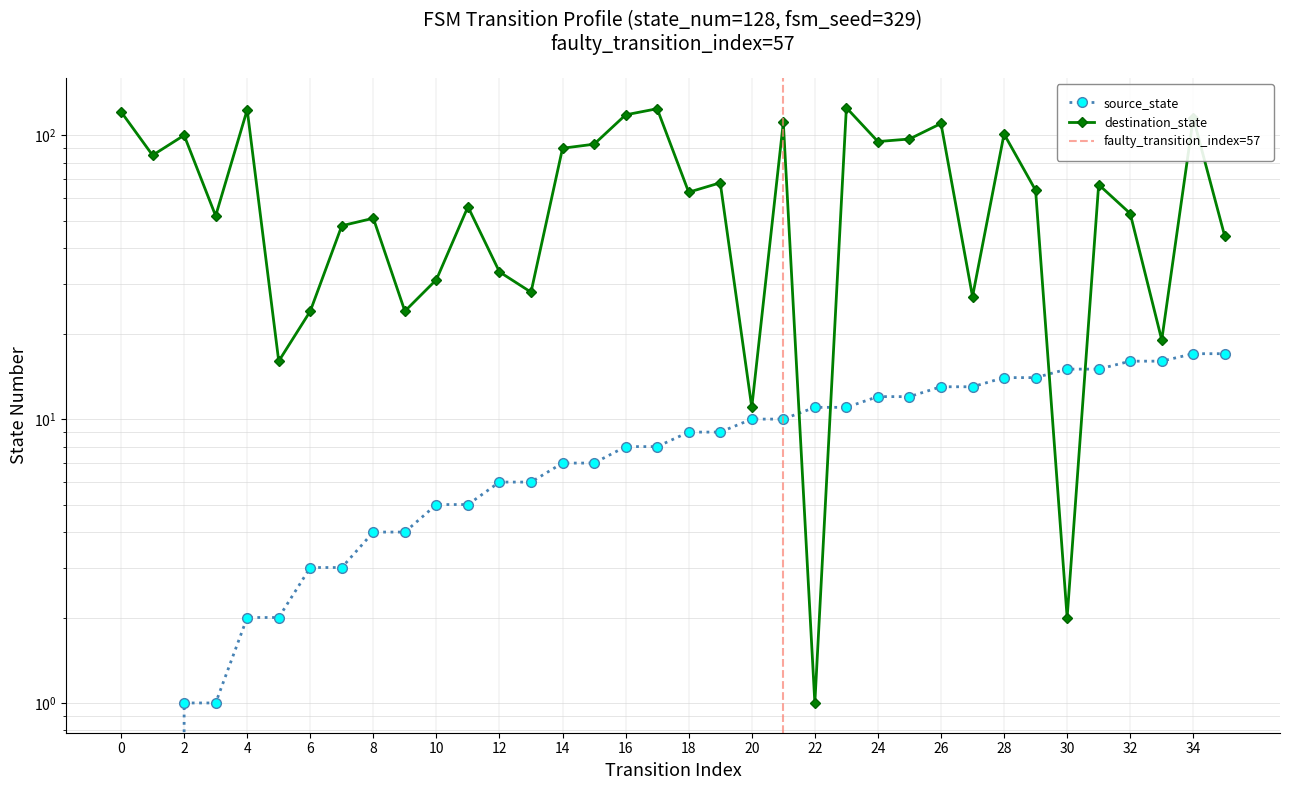

Is this an area chart (filled region under the line)?

No